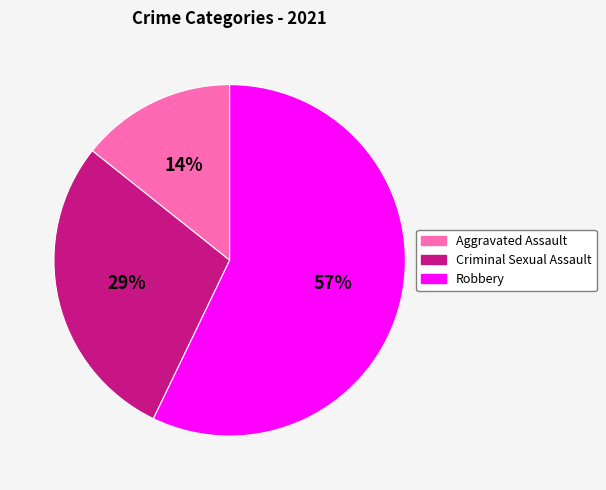

Between Robbery and Criminal Sexual Assault, which is larger?

Robbery